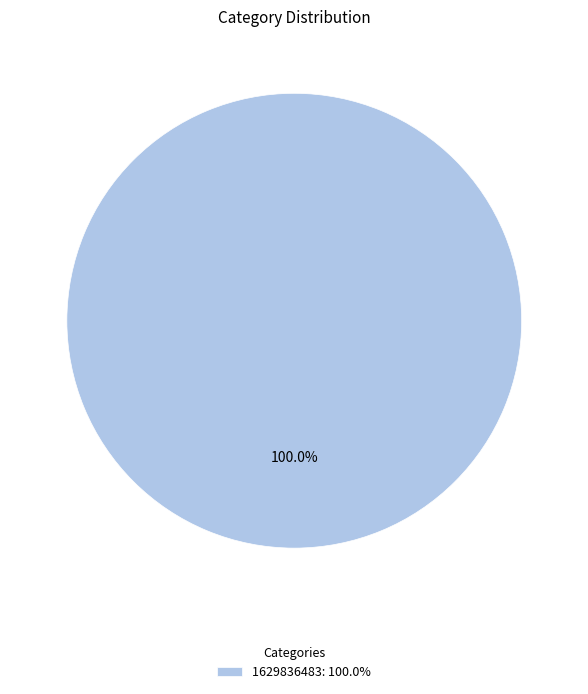

Rank the categories by value from lowest to highest.

1629836483: 100.0%